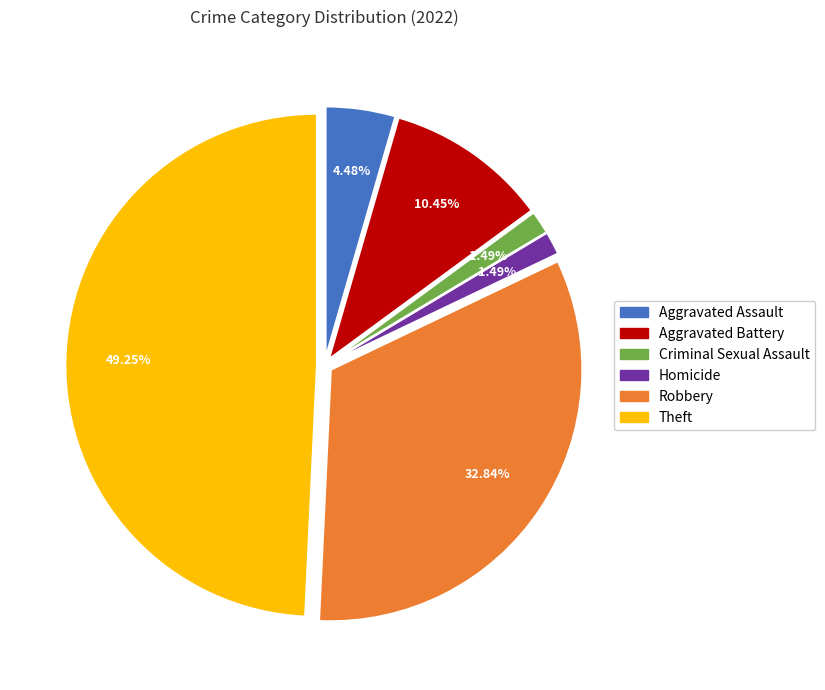

Combined, do Aggravated Battery and Homicide account for over 50%?

No